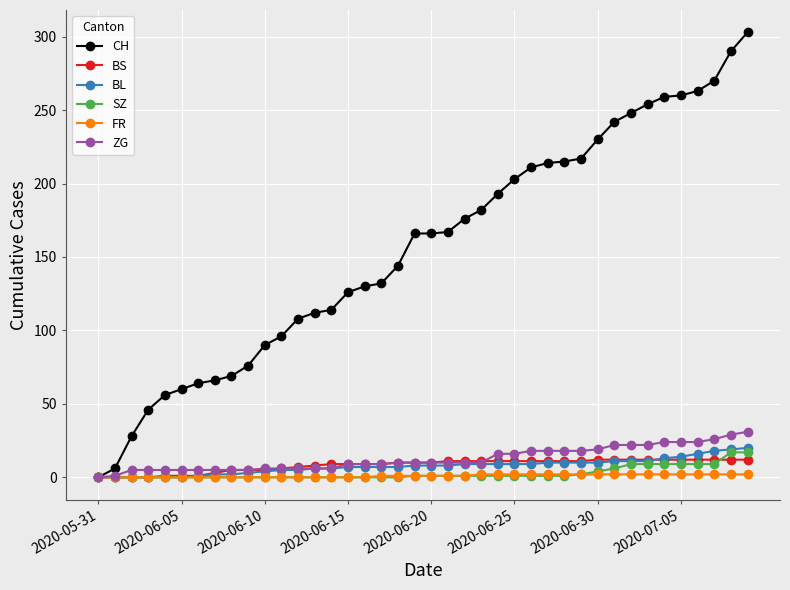

What are all the series names shown in the legend?

CH, BS, BL, SZ, FR, ZG